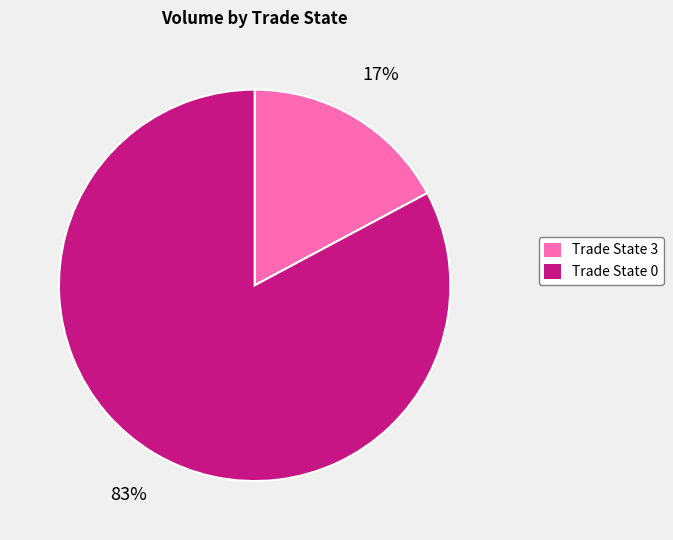

To the nearest percent, what is the average slice percentage?

50%